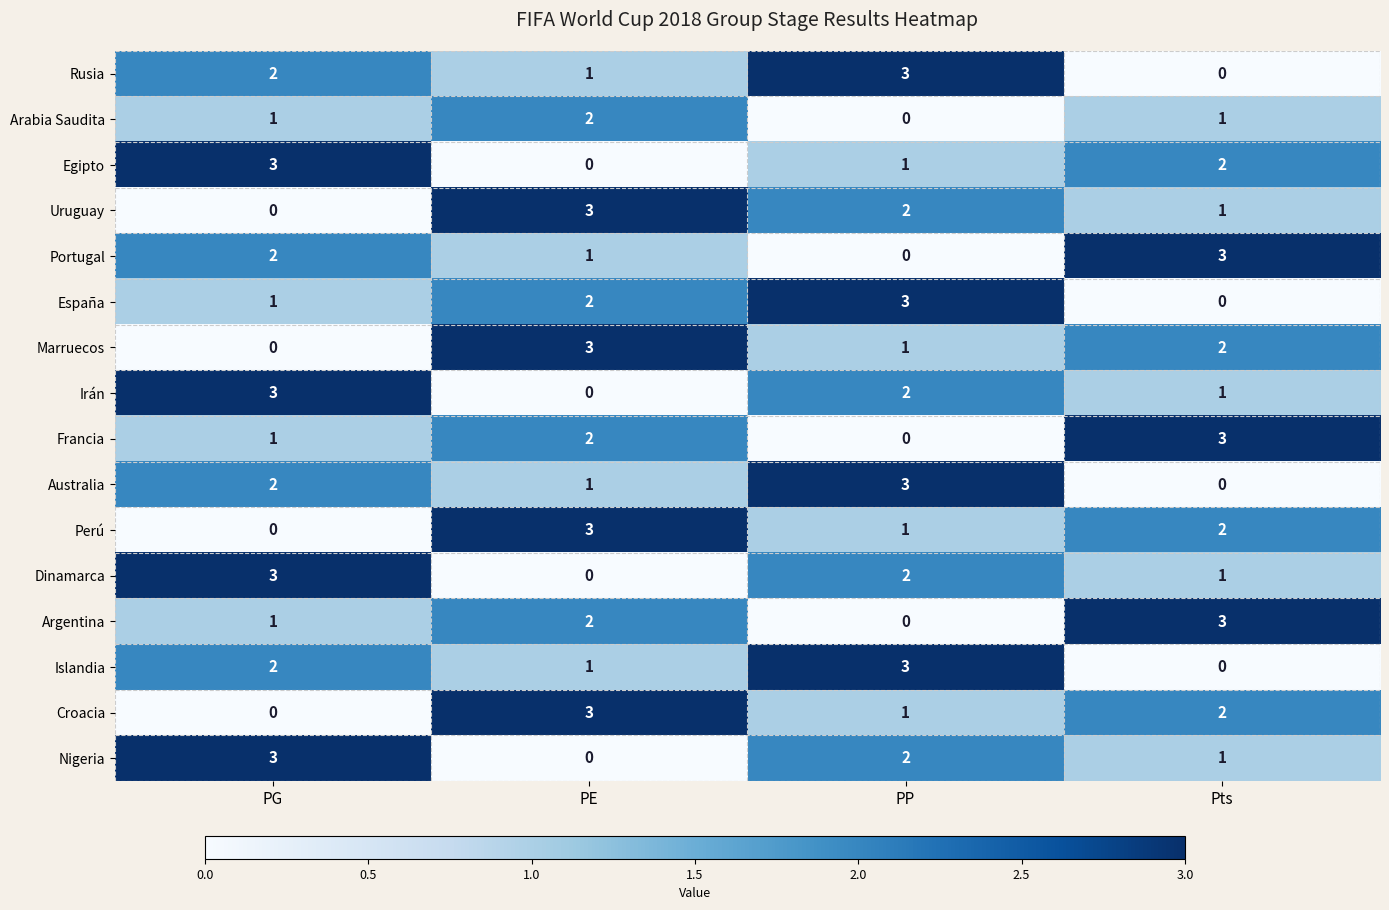

What is the maximum value shown in the chart?

3